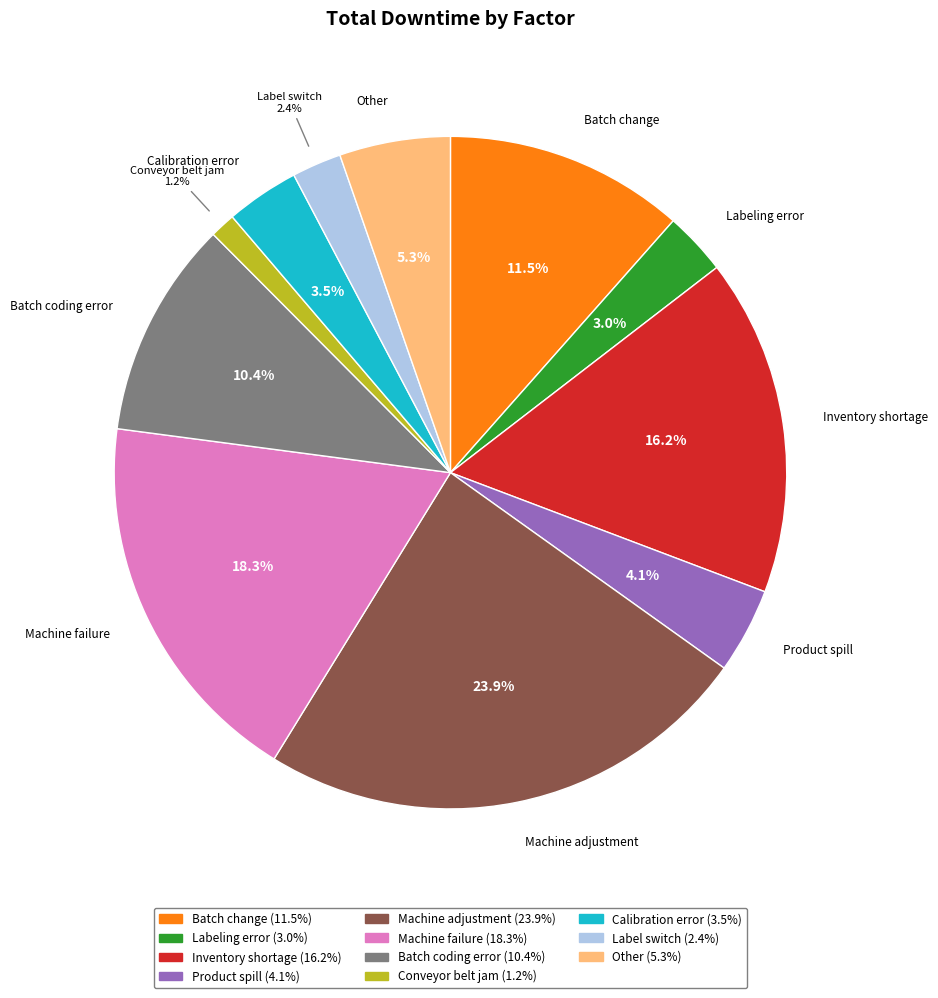

Is there a majority slice in this chart?

No